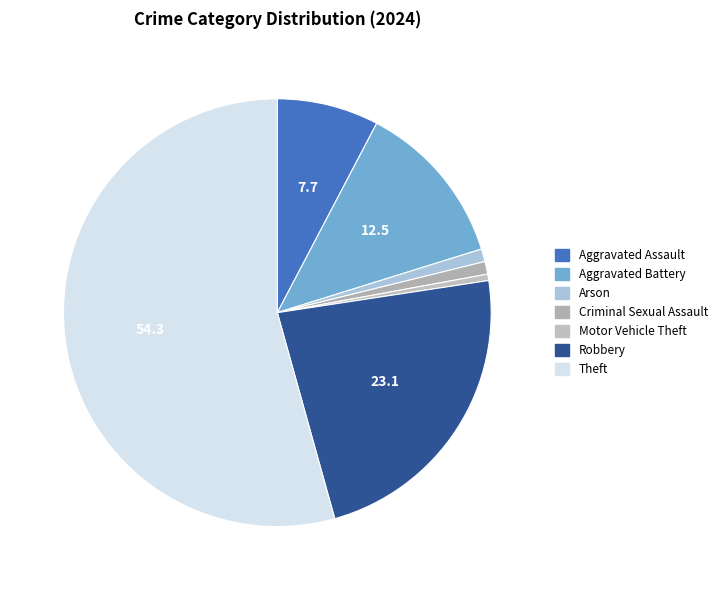

What percentage is NOT represented by Arson?

99.0%